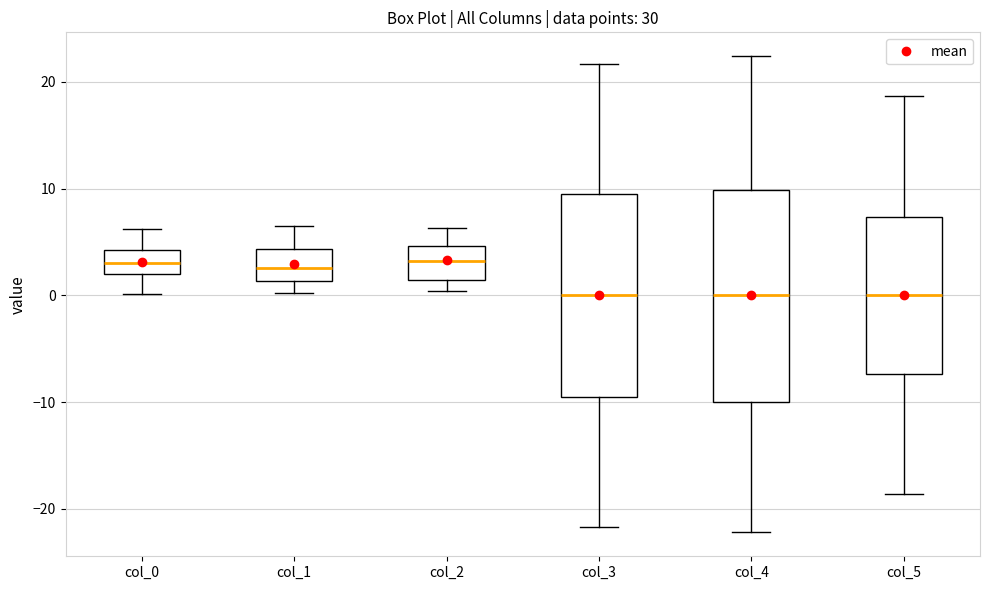

Reading left to right, read every box against the y-axis: the position of its median line, the range the box covers, and the ends of its whiskers. The values are not printed on the chart, so give them approximately, as read against the axis.

col_0: median 3, box 2 to 4, whiskers 0 to 6
col_1: median 3, box 1 to 4, whiskers 0 to 6
col_2: median 3, box 1 to 5, whiskers 0 to 6
col_3: median 0, box -9 to 9, whiskers -22 to 22
col_4: median 0, box -10 to 10, whiskers -22 to 22
col_5: median 0, box -7 to 7, whiskers -19 to 19